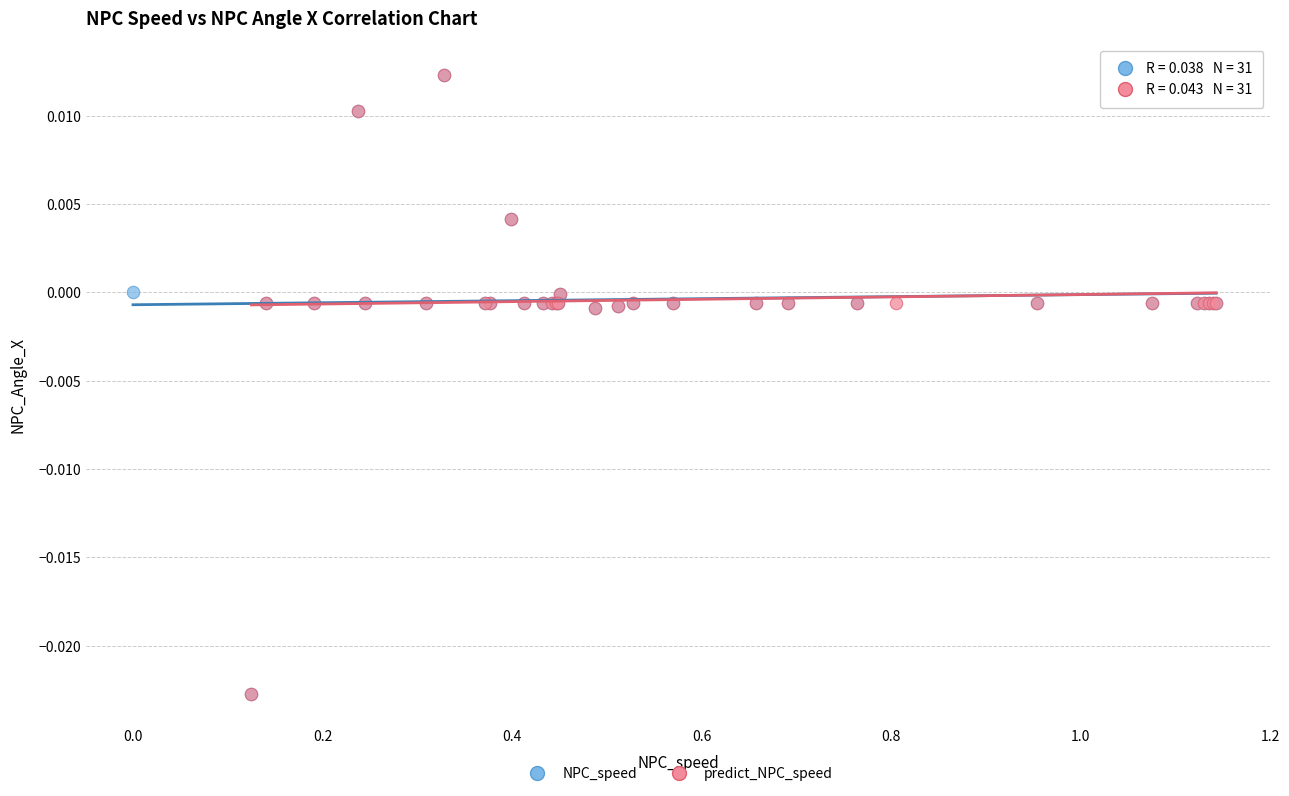

What are all the series names shown in the legend?

NPC_speed, predict_NPC_speed